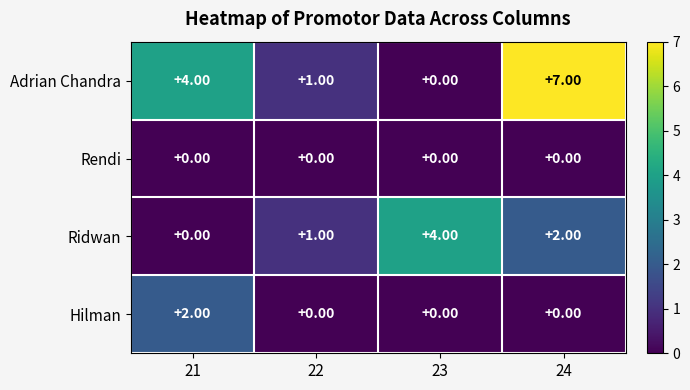

List the series in order of their peak value, lowest first.

Rendi, Hilman, Ridwan, Adrian Chandra